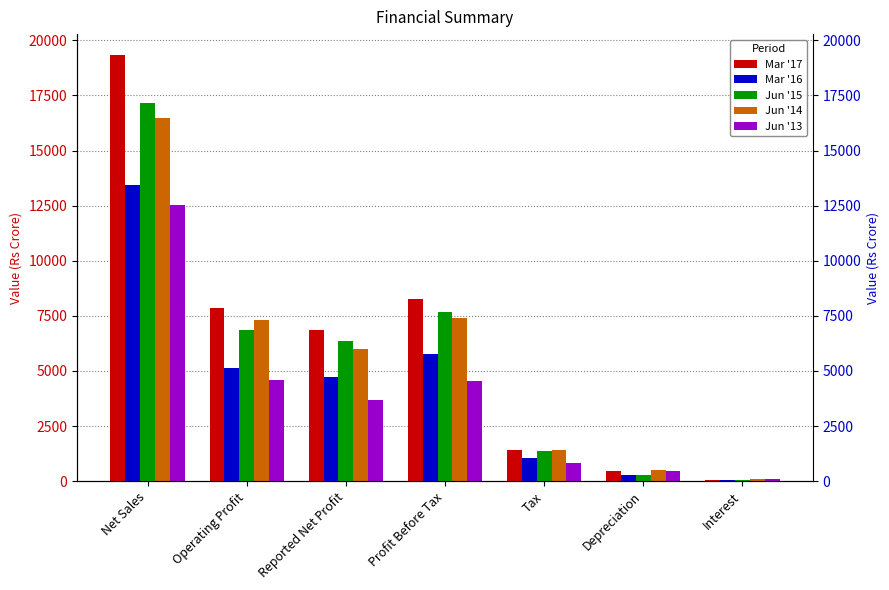

What is the difference between the maximum and second lowest values in the Jun '14 series?

16006.7